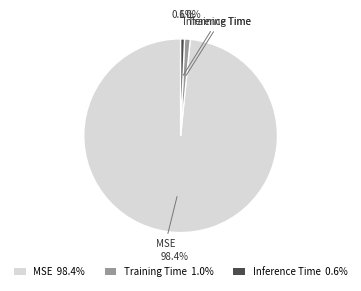

To the nearest percent, what is the combined percentage of MSE and Inference Time?

99%